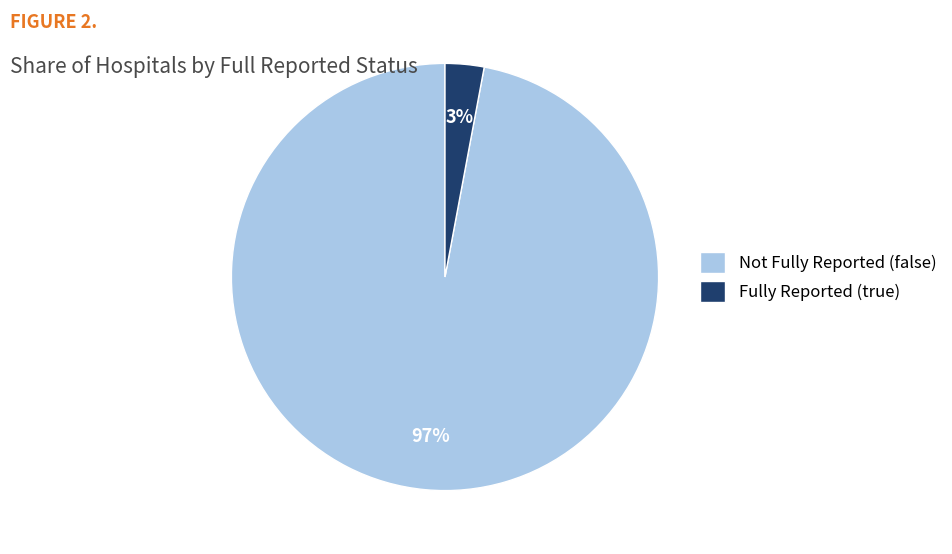

Between Fully Reported (true) and Not Fully Reported (false), which is larger?

Not Fully Reported (false)